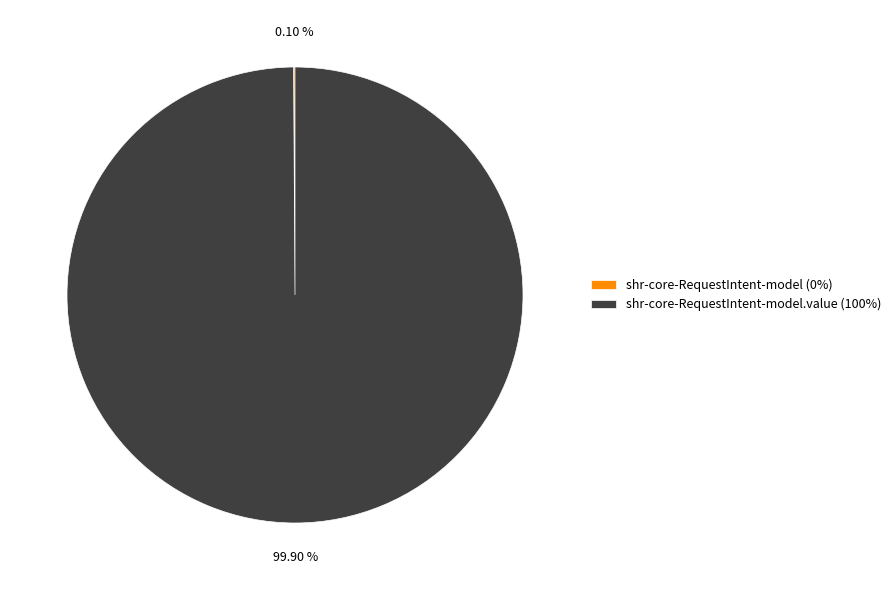

Is there any slice that represents more than half of the pie?

Yes